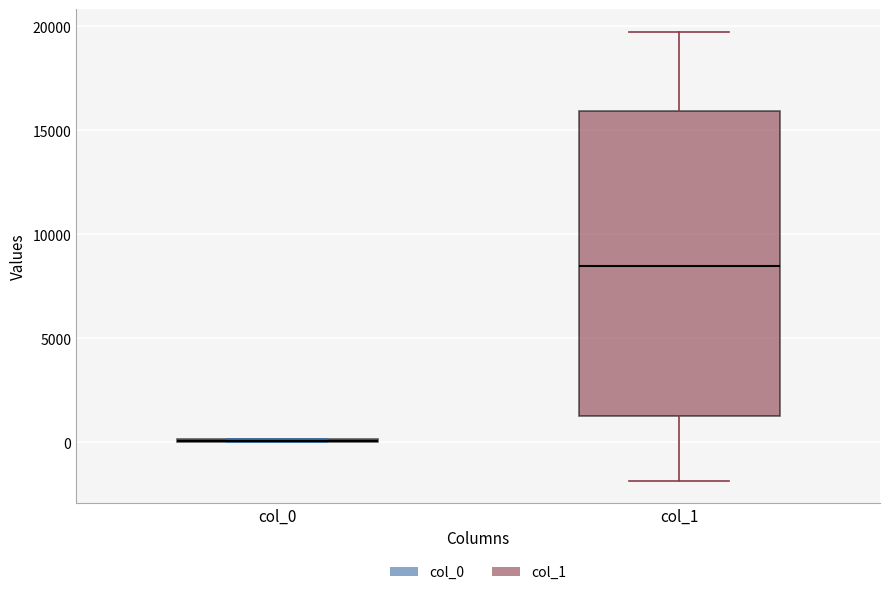

Reading left to right, transcribe this box plot: for each box, give where its median line is, the range the box spans, and where its two whiskers end, as read against the y-axis. The values are not printed on the chart, so give them approximately, as read against the axis.

col_0: box collapsed to a line at 0, whiskers 0 to 0
col_1: median 8500, box 1500 to 16000, whiskers -2000 to 19500